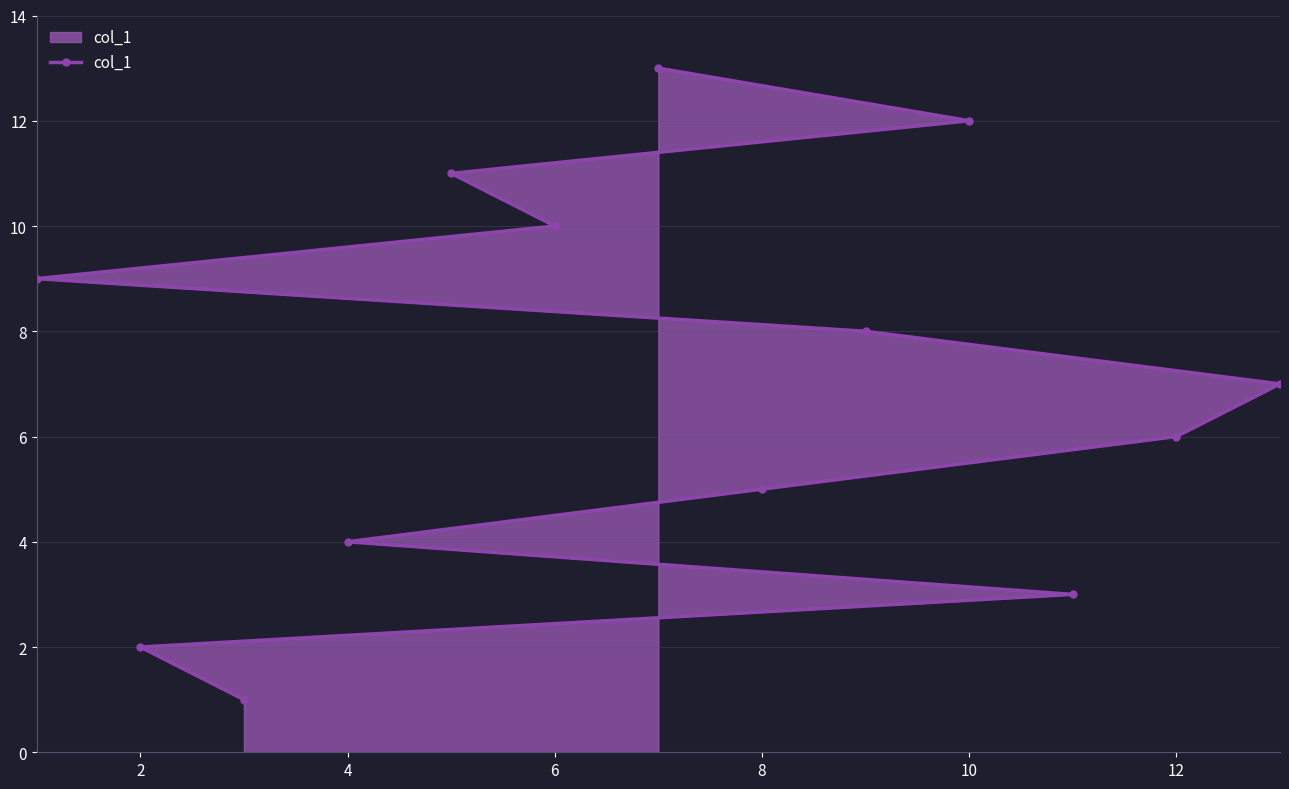

Reading right to left, list all the values displayed in this chart.

7	6	3	12	8	5	13	10	11	4	1	2	9